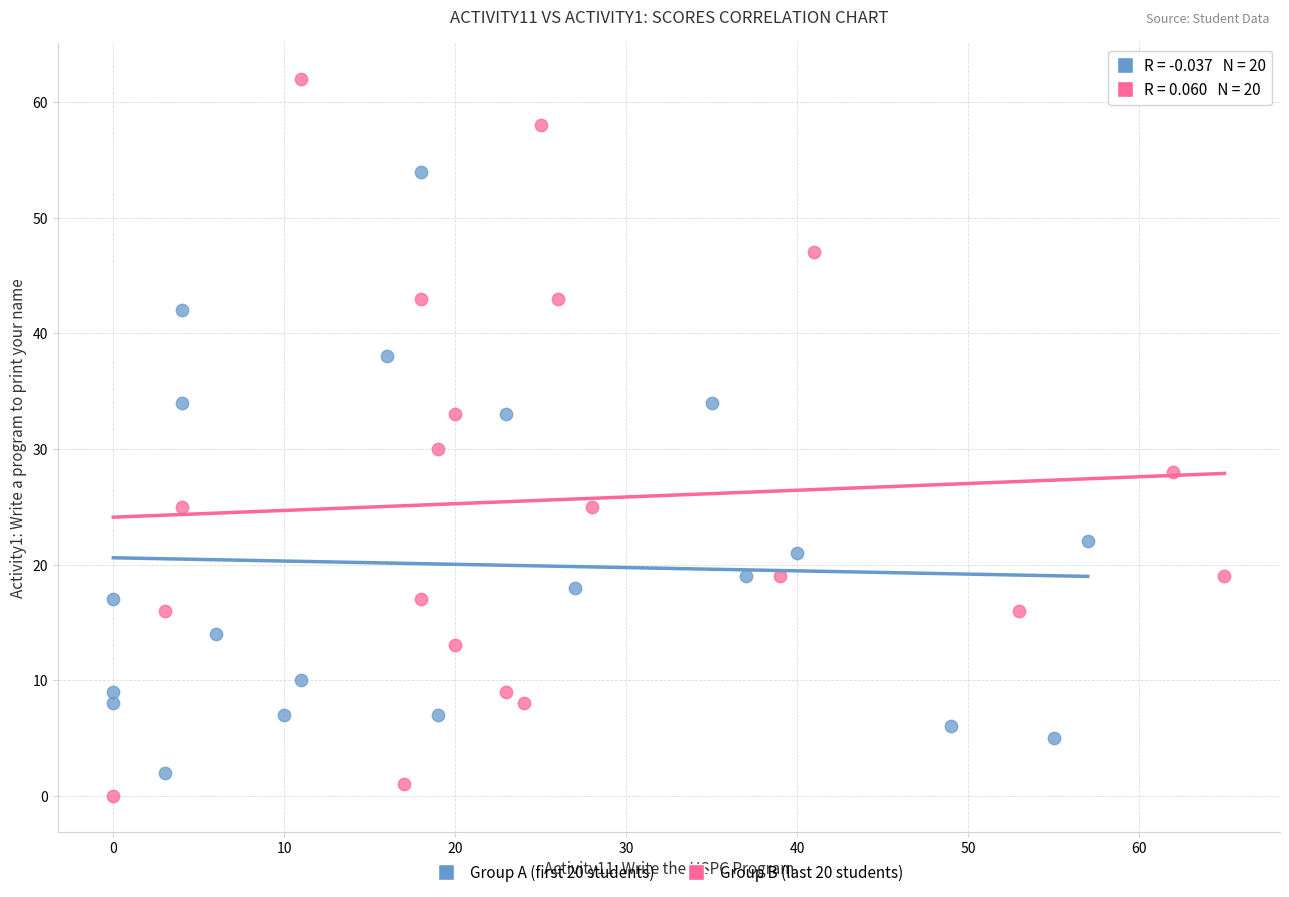

Which series has the widest spread of Y values?

Group B (last 20 students)